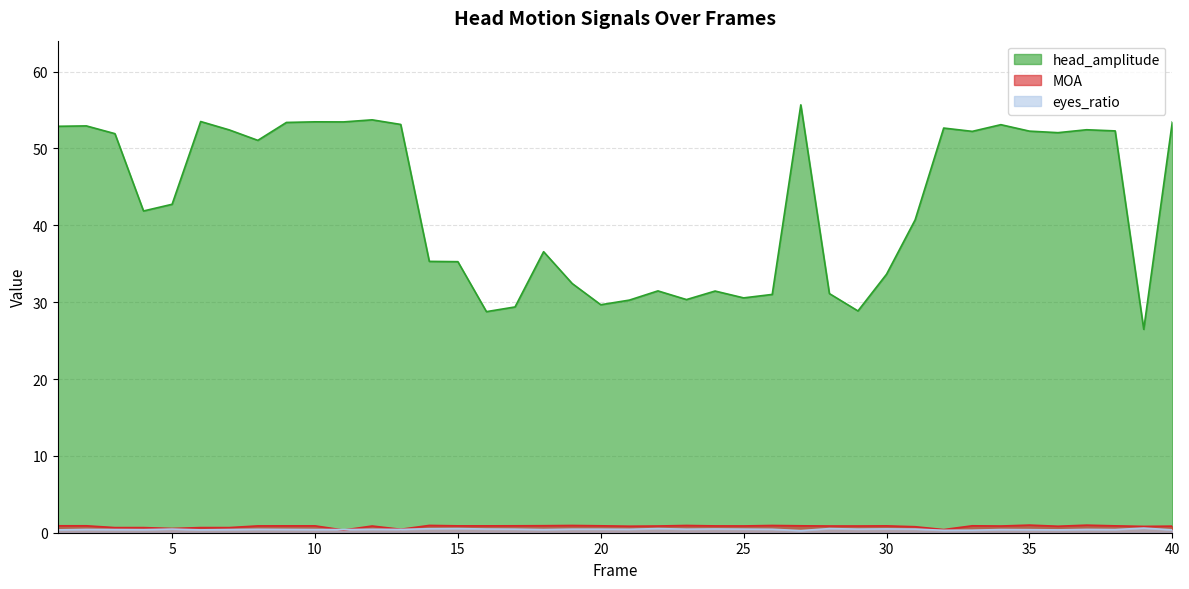

How many series are shown in this chart?

3